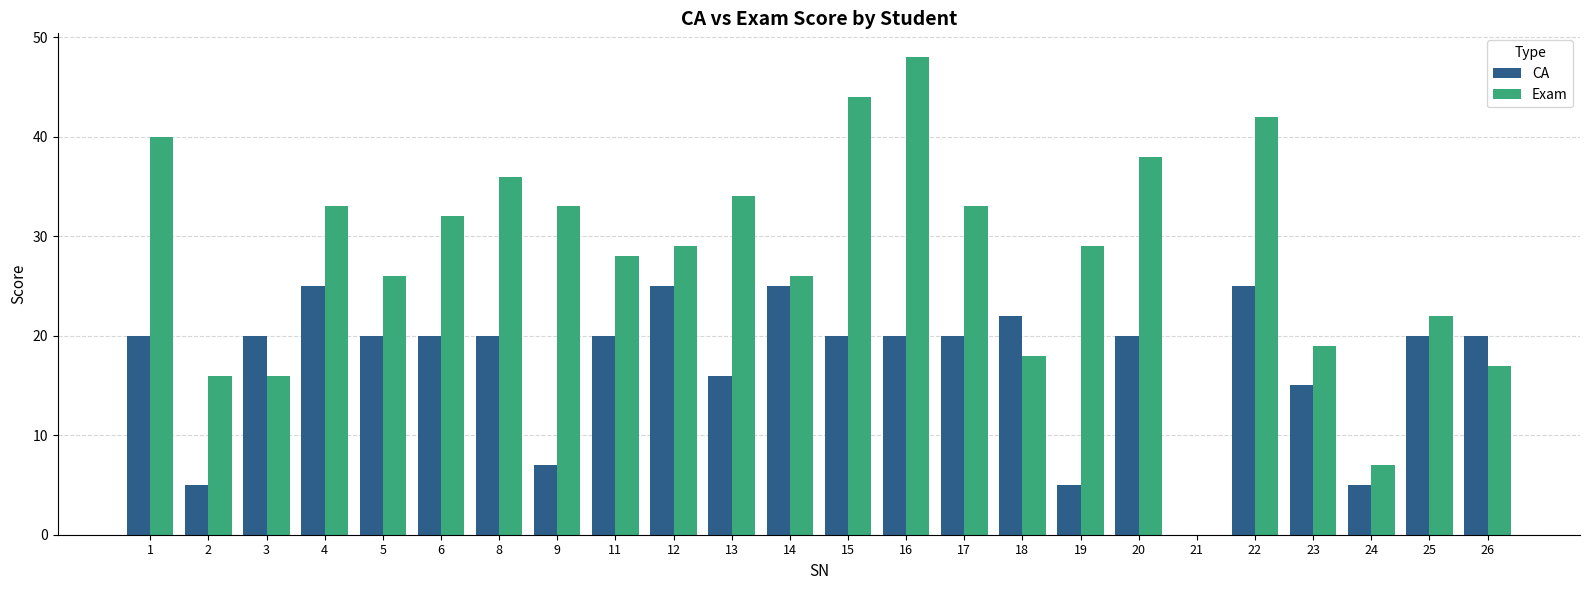

Is it true that CA equals 13 at 22?

False